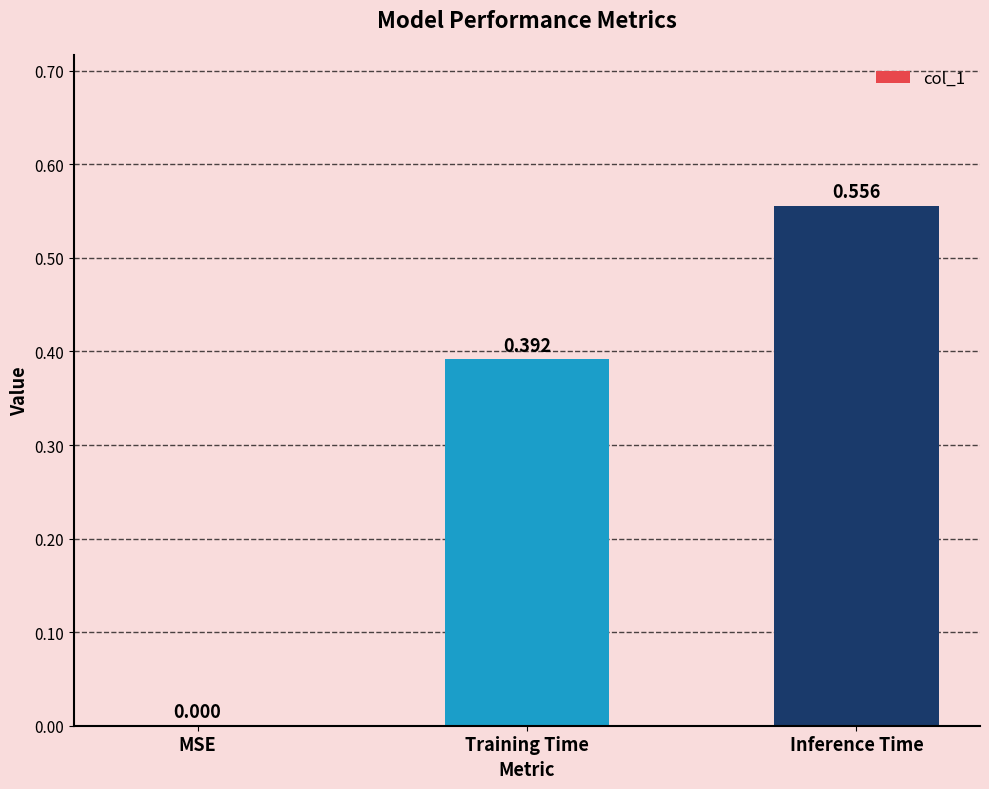

At which label is the value closest to 0?

MSE